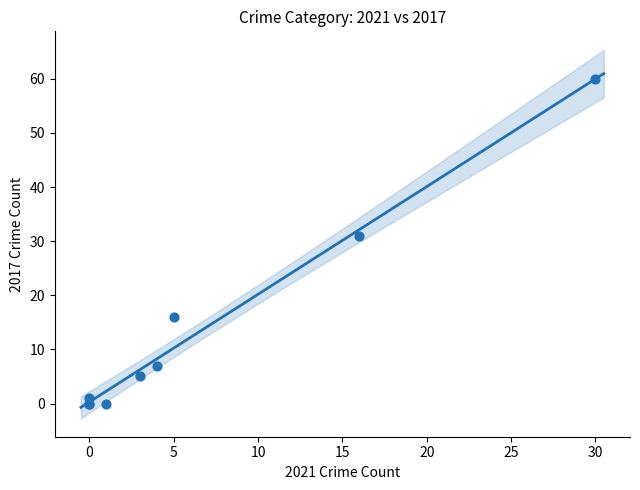

What Y value in the scatter plot is closest to 30?

31